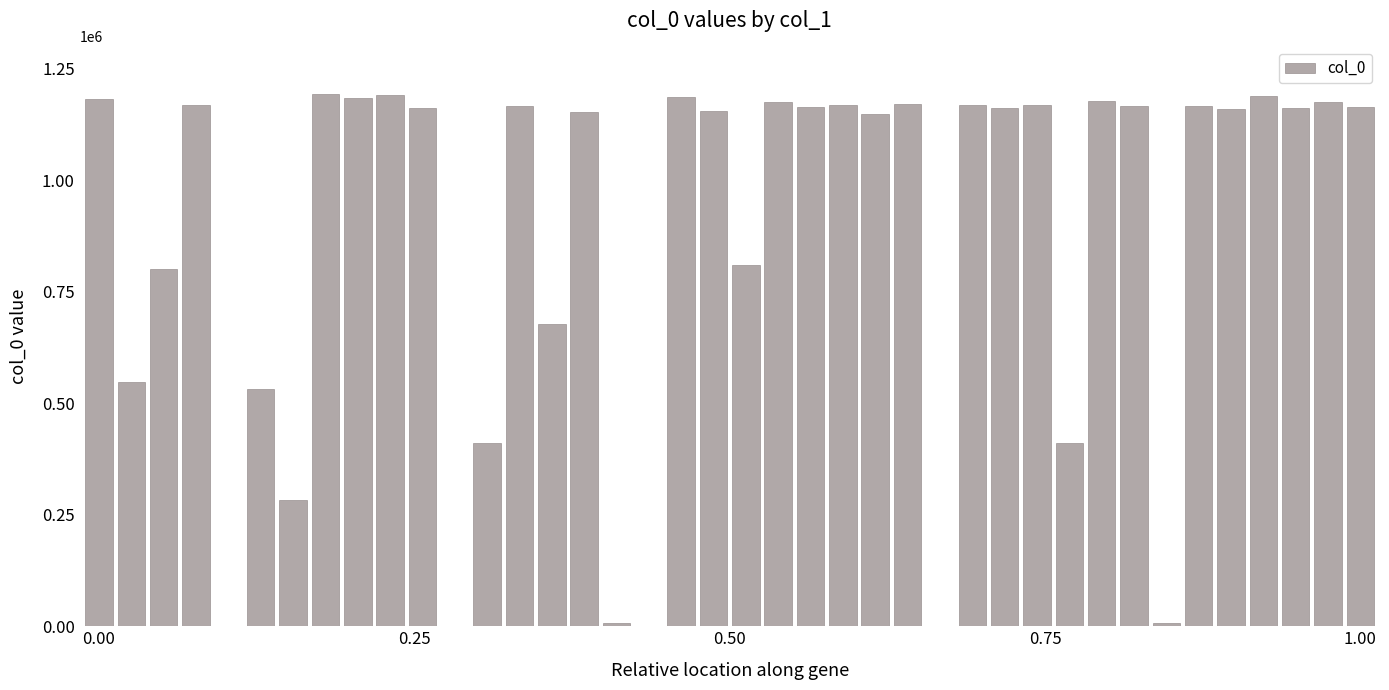

What is the maximum value shown in the chart?

1192260